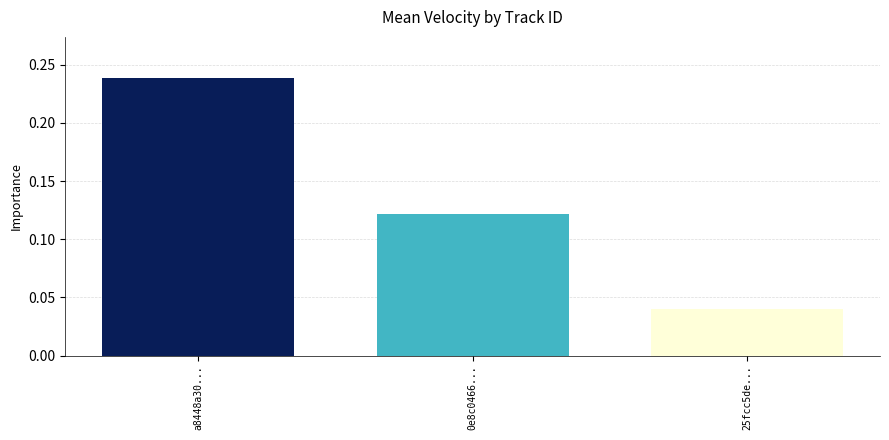

Between 25fcc5de... and a8448a30..., which is larger?

a8448a30...